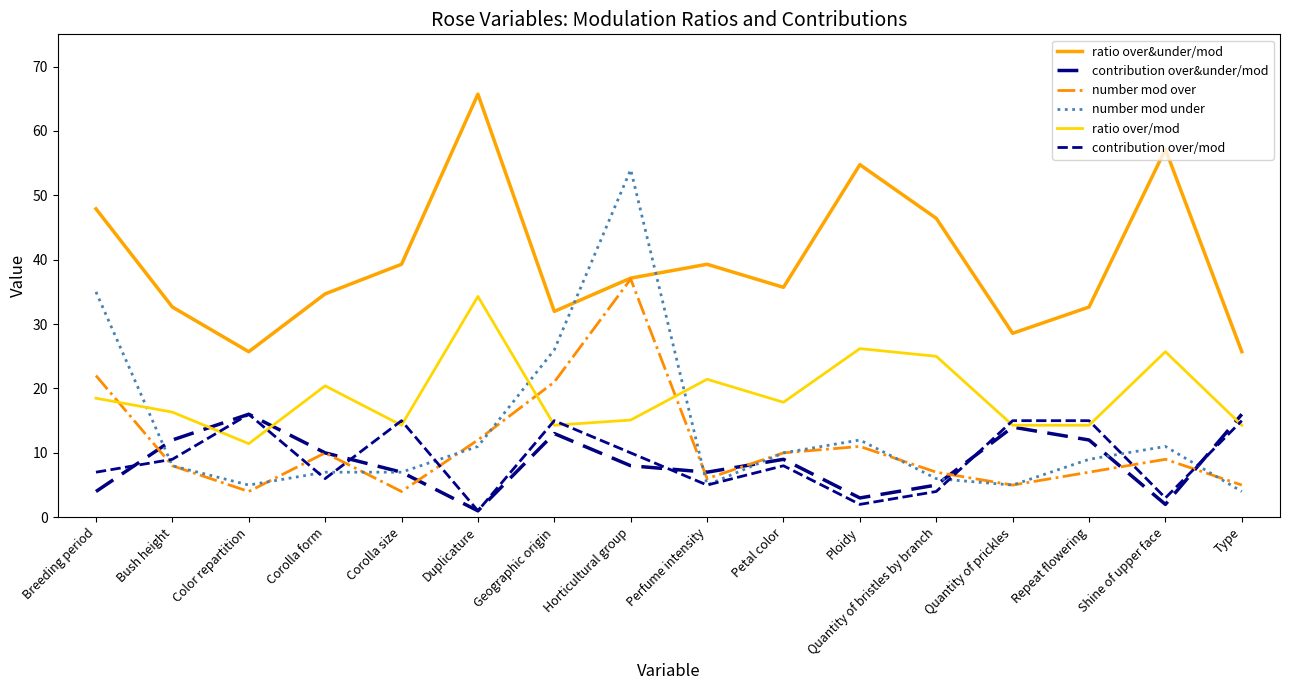

Which series ends up on top after the final intersection of contribution over&under/mod and number mod under?

contribution over&under/mod